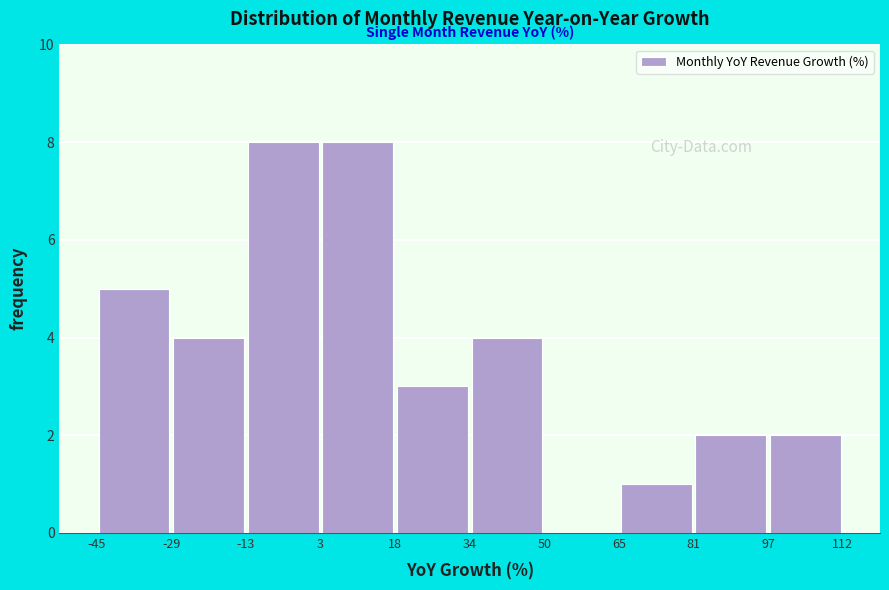

Reading left to right, transcribe this chart: for each bar, give the range it covers on the x-axis and its height. The values are not printed on the chart, so give them approximately, as read against the axis.

-45 to -29: 5
-29 to -13: 4
-13 to 3: 8
3 to 18: 8
18 to 34: 3
34 to 50: 4
50 to 65: 0
65 to 81: 1
81 to 97: 2
97 to 112: 2